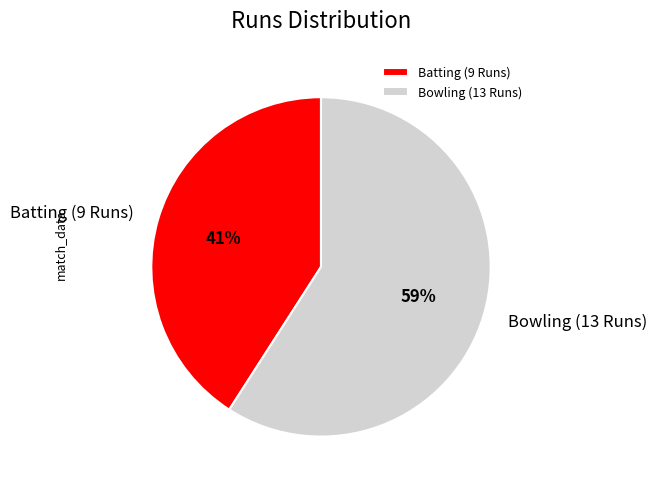

Which has a higher value, Batting (9 Runs) or Bowling (13 Runs)?

Bowling (13 Runs)